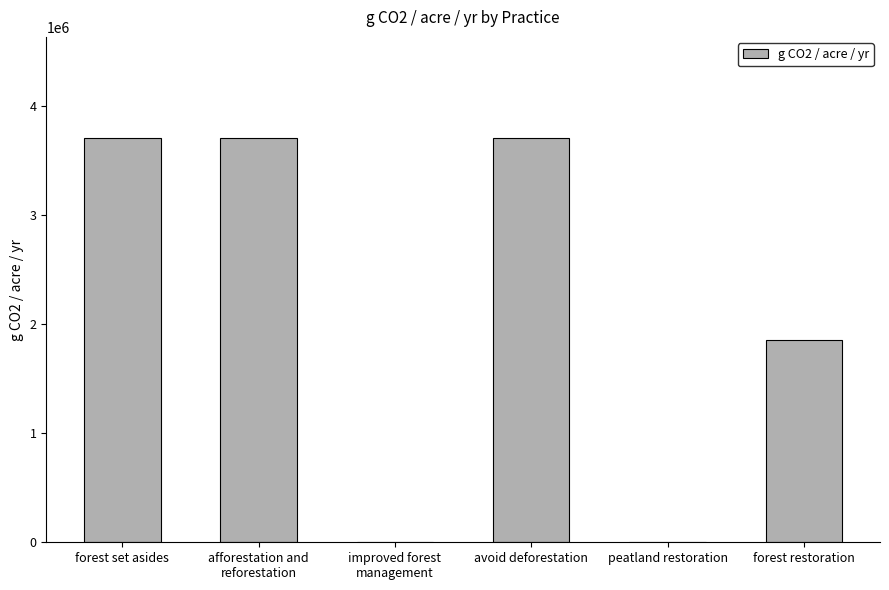

At which label is the value closest to 1854882?

forest restoration